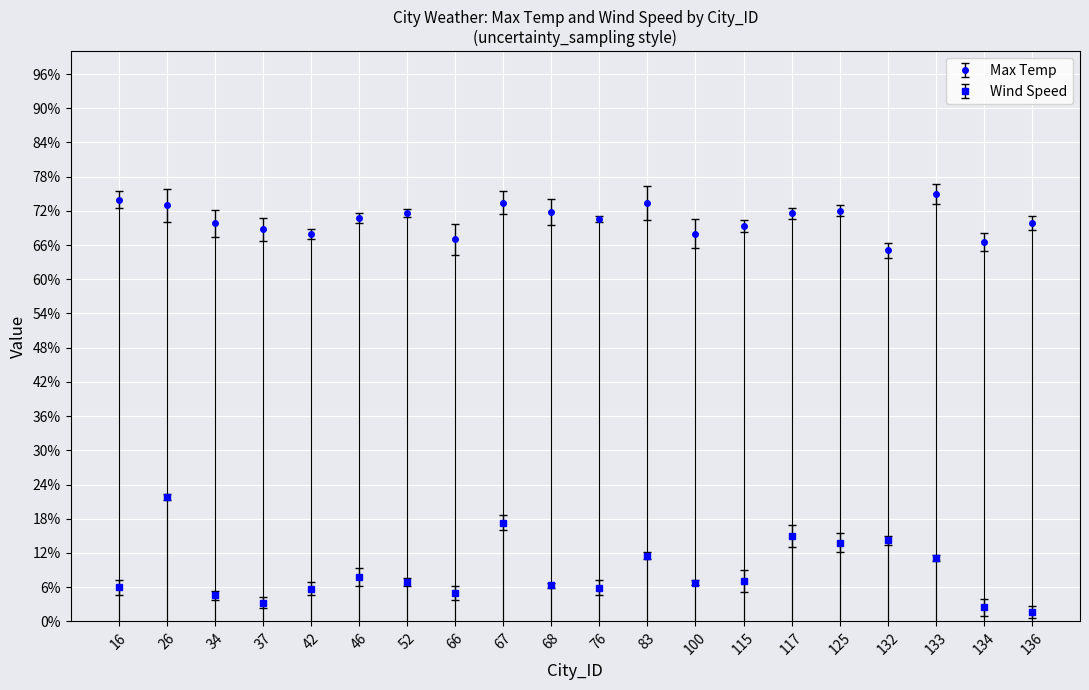

Rank the series by their average value, from lowest to highest.

Wind Speed, Max Temp